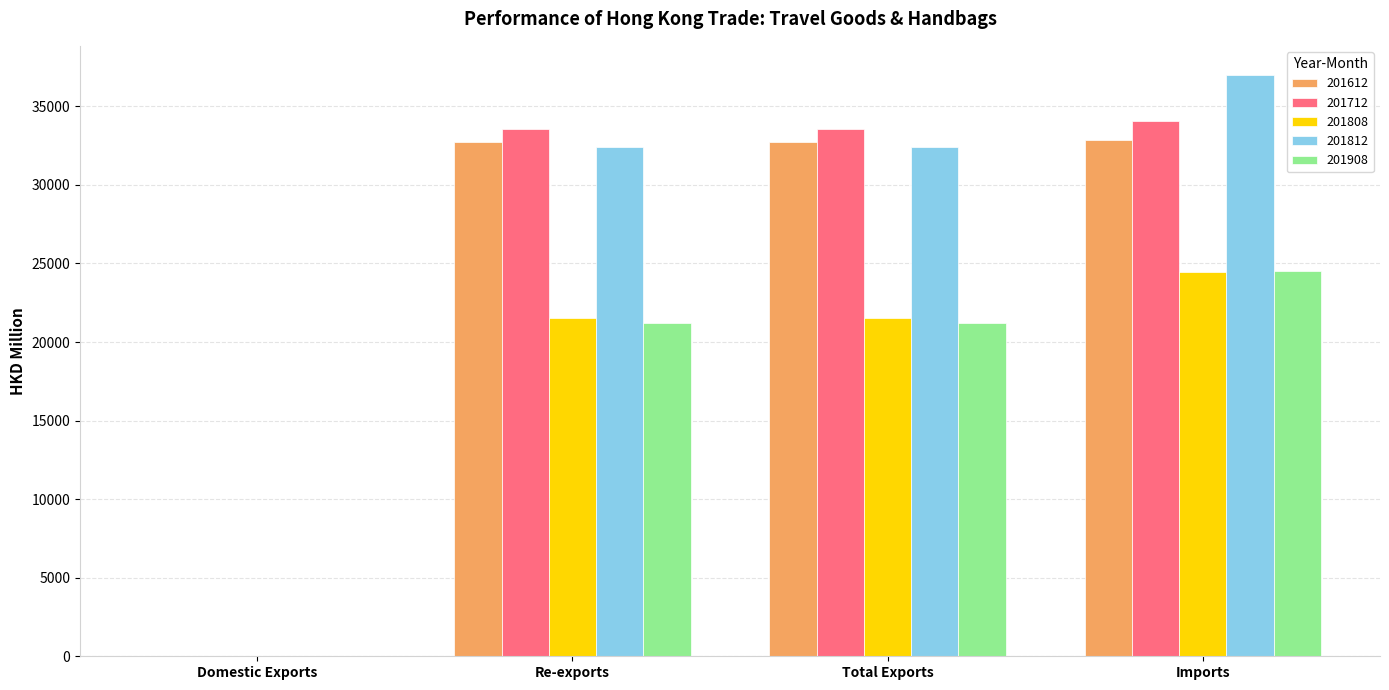

Is it true that 201808 equals 4.0 at Domestic Exports?

True